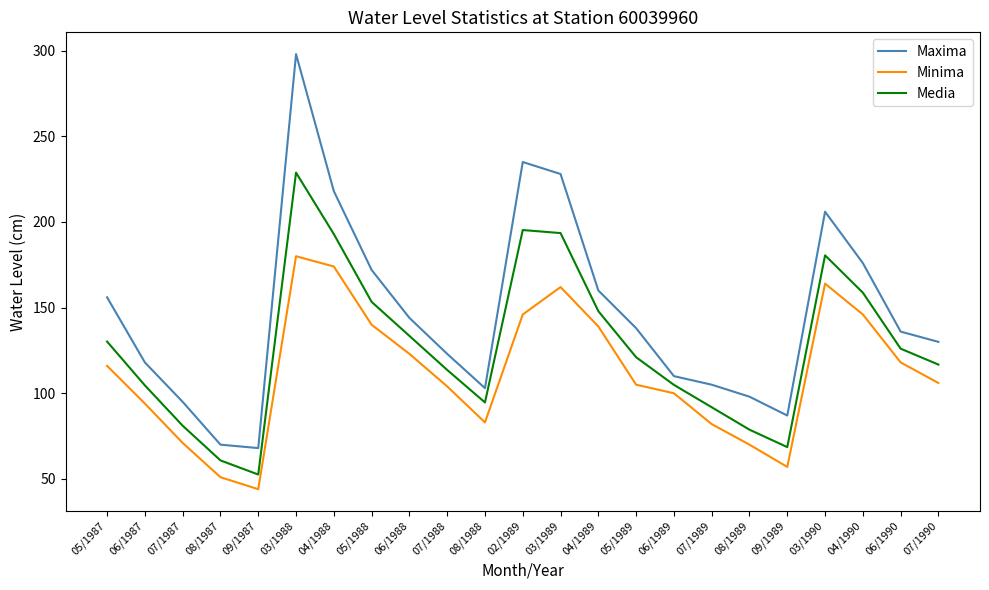

At how many categories does at least one series exceed 54?

23